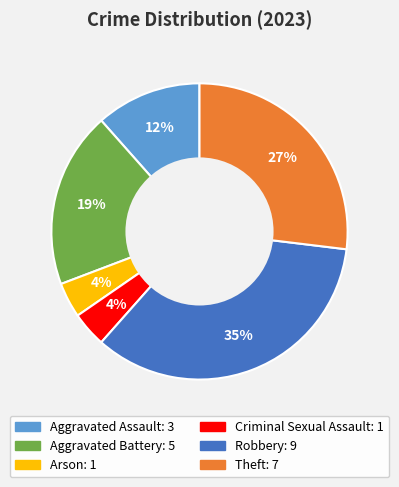

Is there a majority slice in this chart?

No